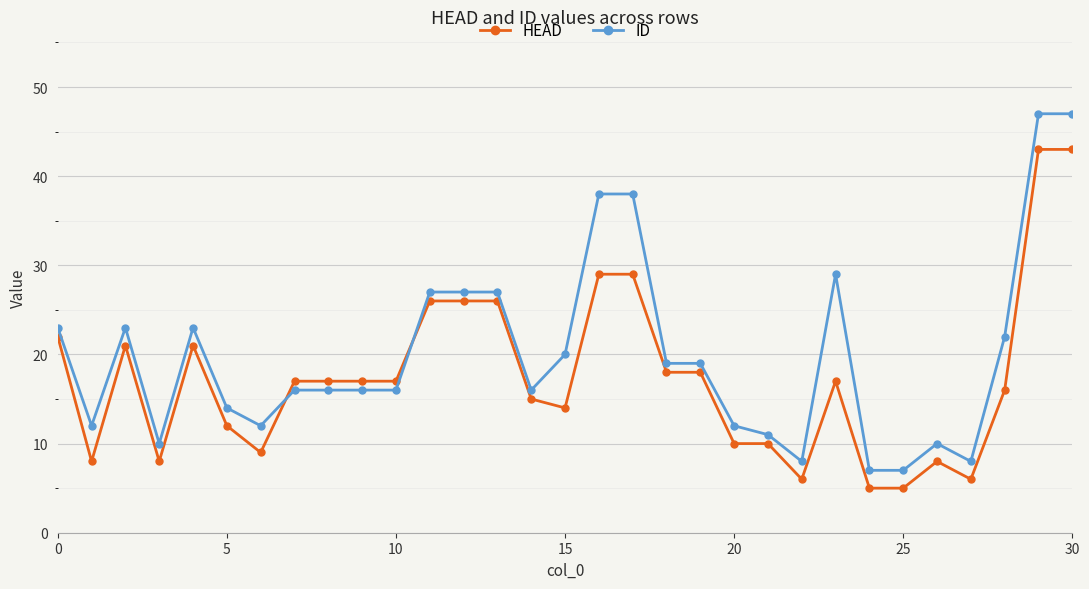

Which series has the widest spread of values?

ID